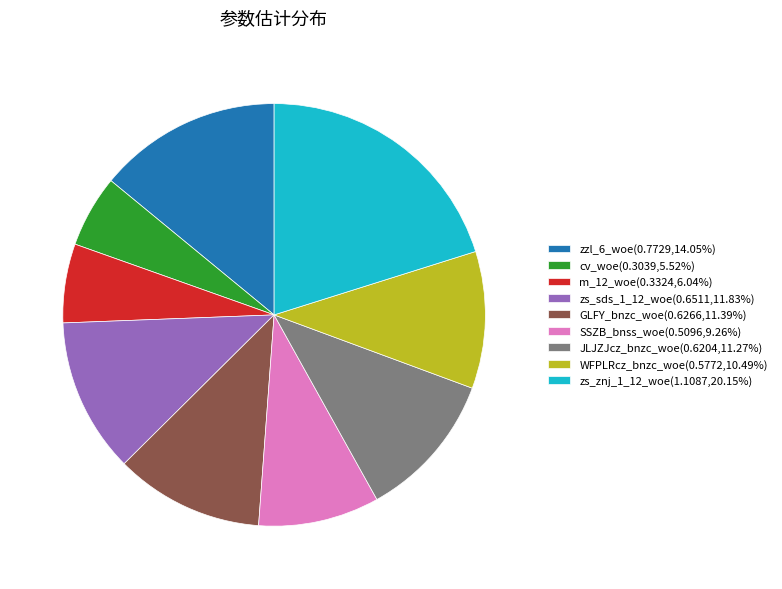

How many segments does this pie chart have?

9